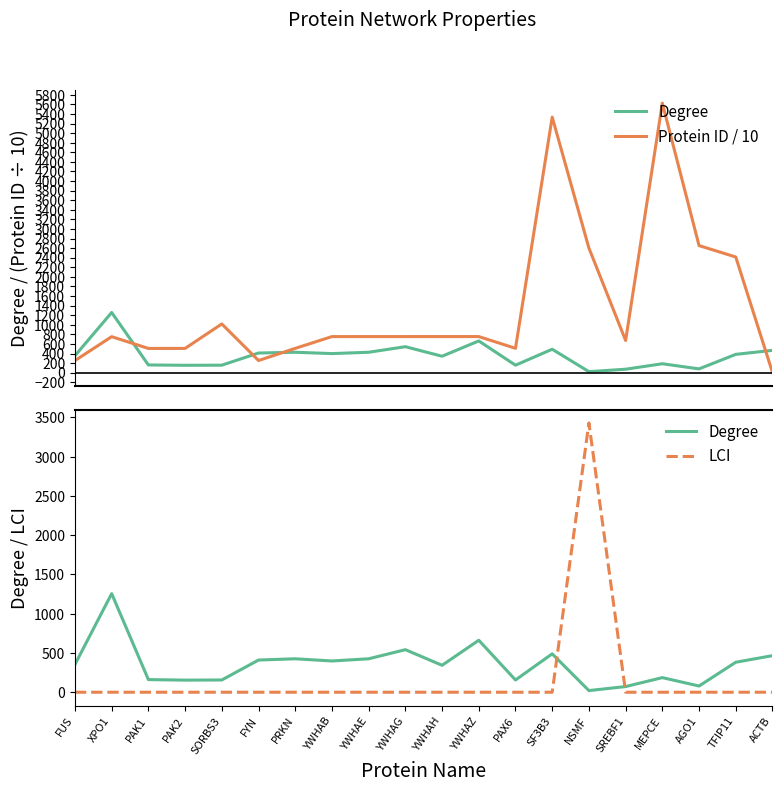

What is the sum of the Protein ID / 10 values at PAX6 and ACTB?

514.0